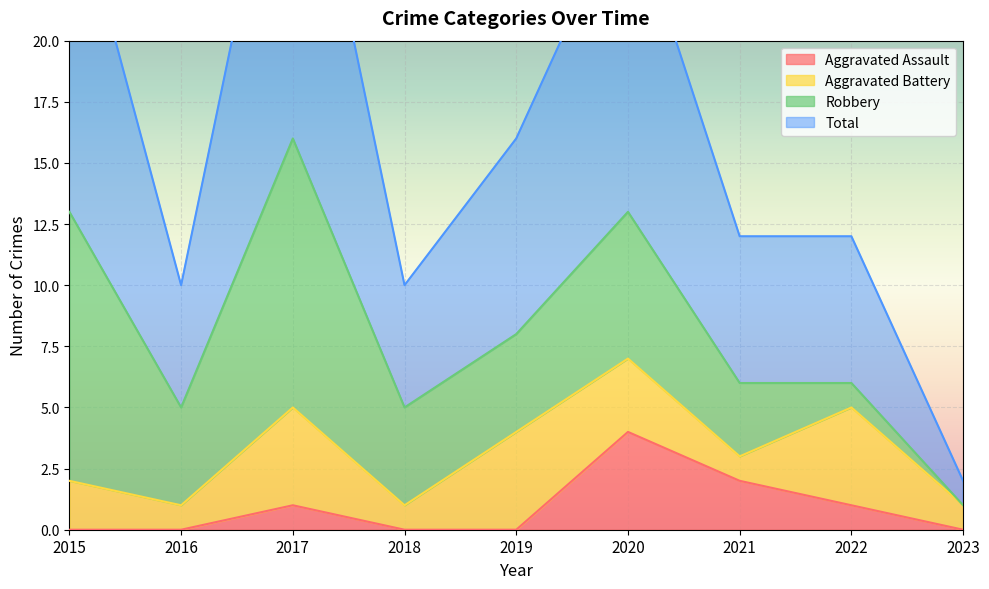

Which category has the highest value in the Aggravated Assault series?

2020